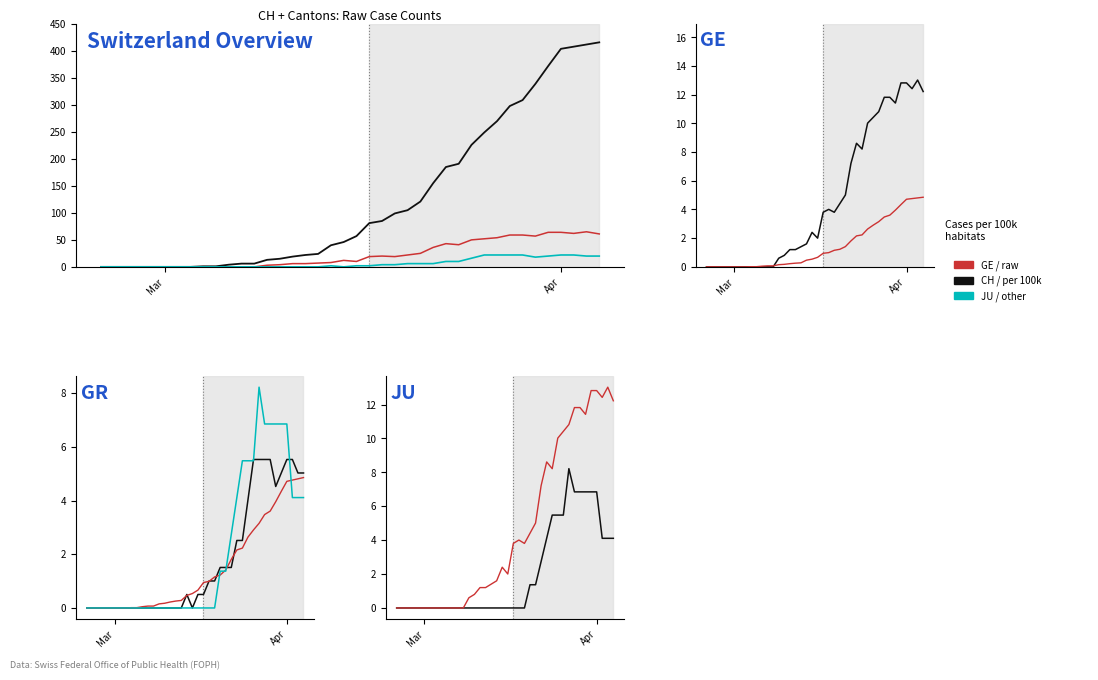

True or false: CH has more than 2 interior local peaks.

False